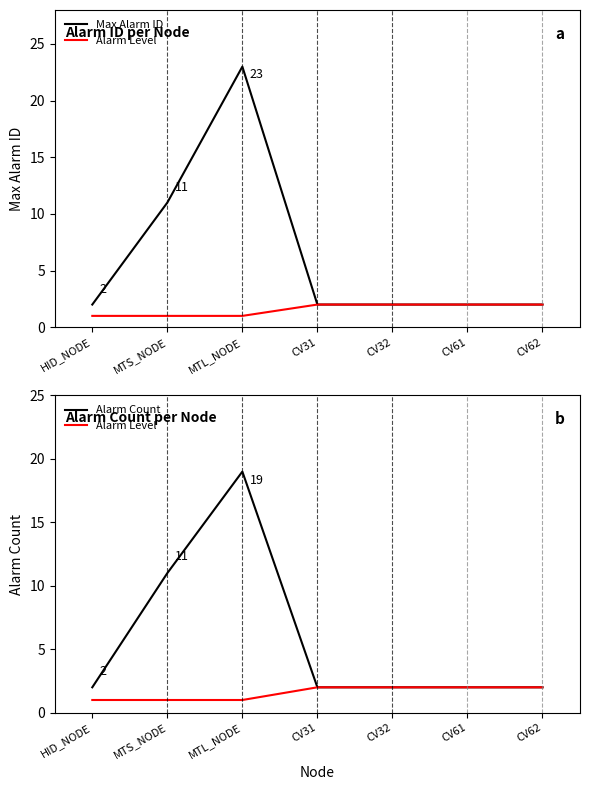

What is the label of the 7th point from the left?

CV62